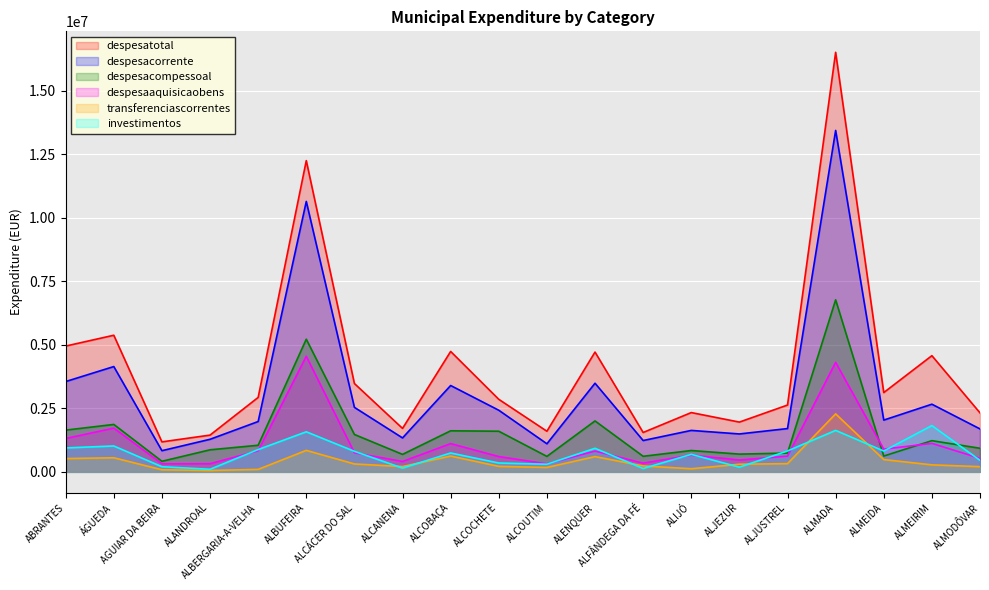

What is the minimum value shown in the chart?

53591.9